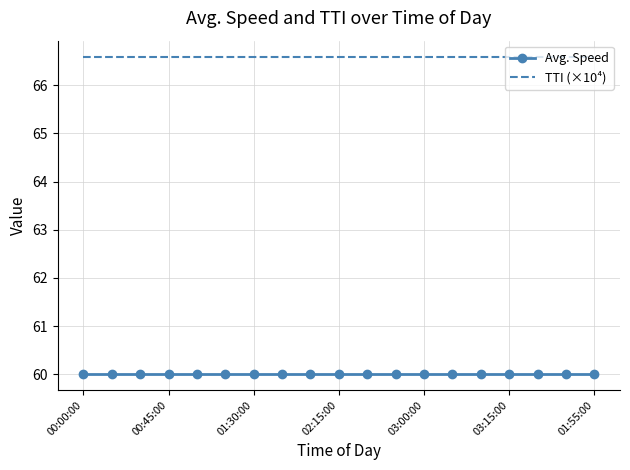

What is the lowest value of the Avg. Speed series?

60.0